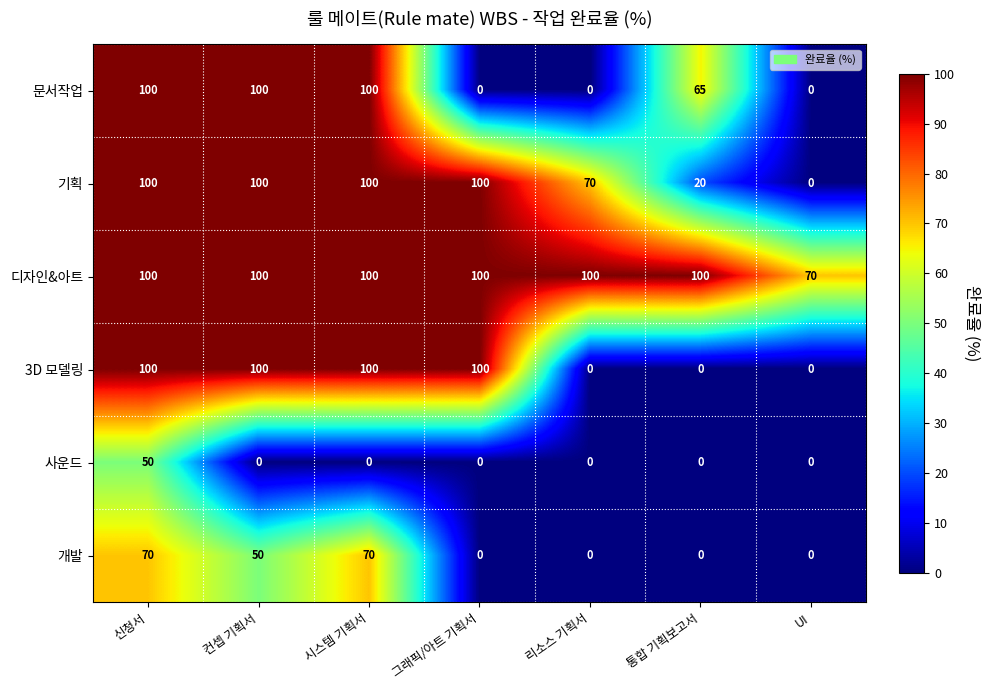

The value of 개발 at 컨셉 기획서 is 23. True or false?

False